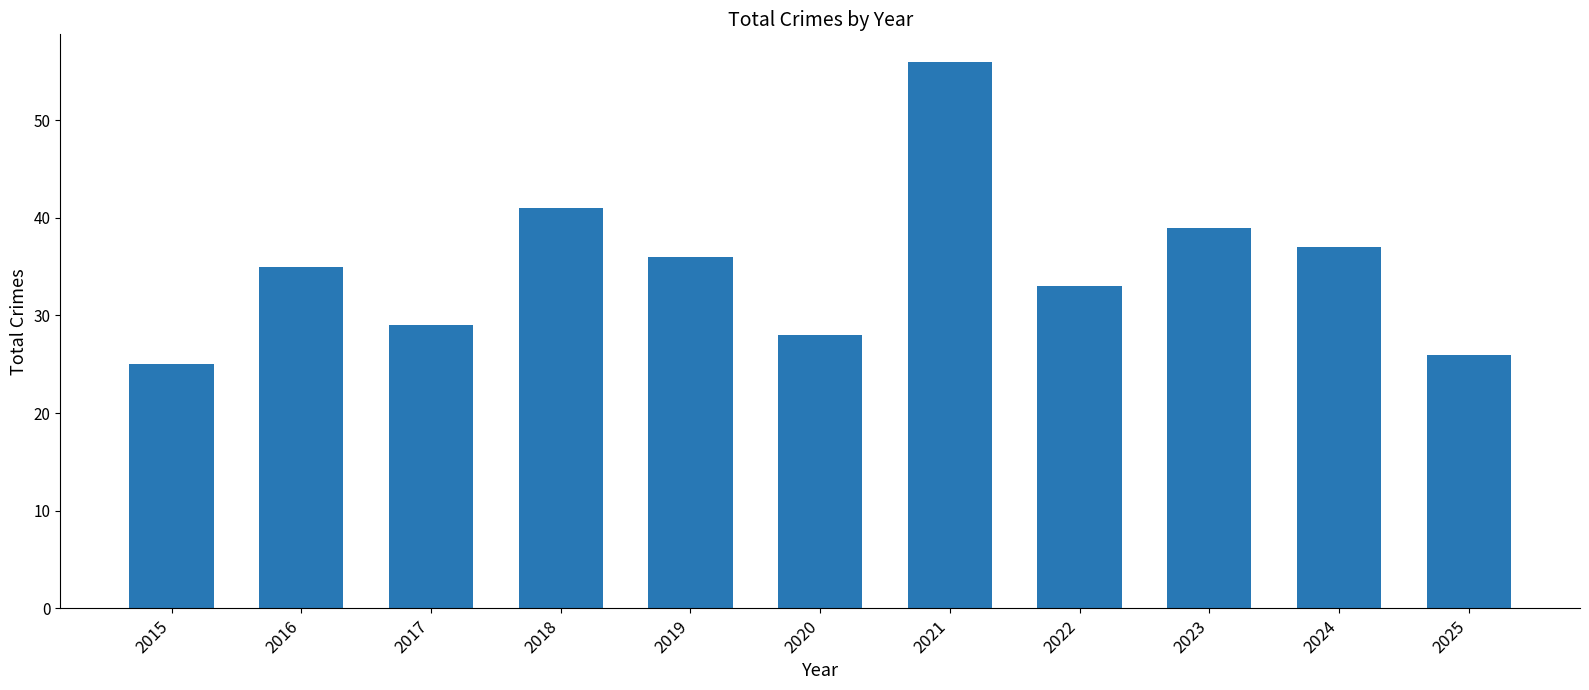

Rank the categories by value from highest to lowest.

2021, 2018, 2023, 2024, 2019, 2016, 2022, 2017, 2020, 2025, 2015